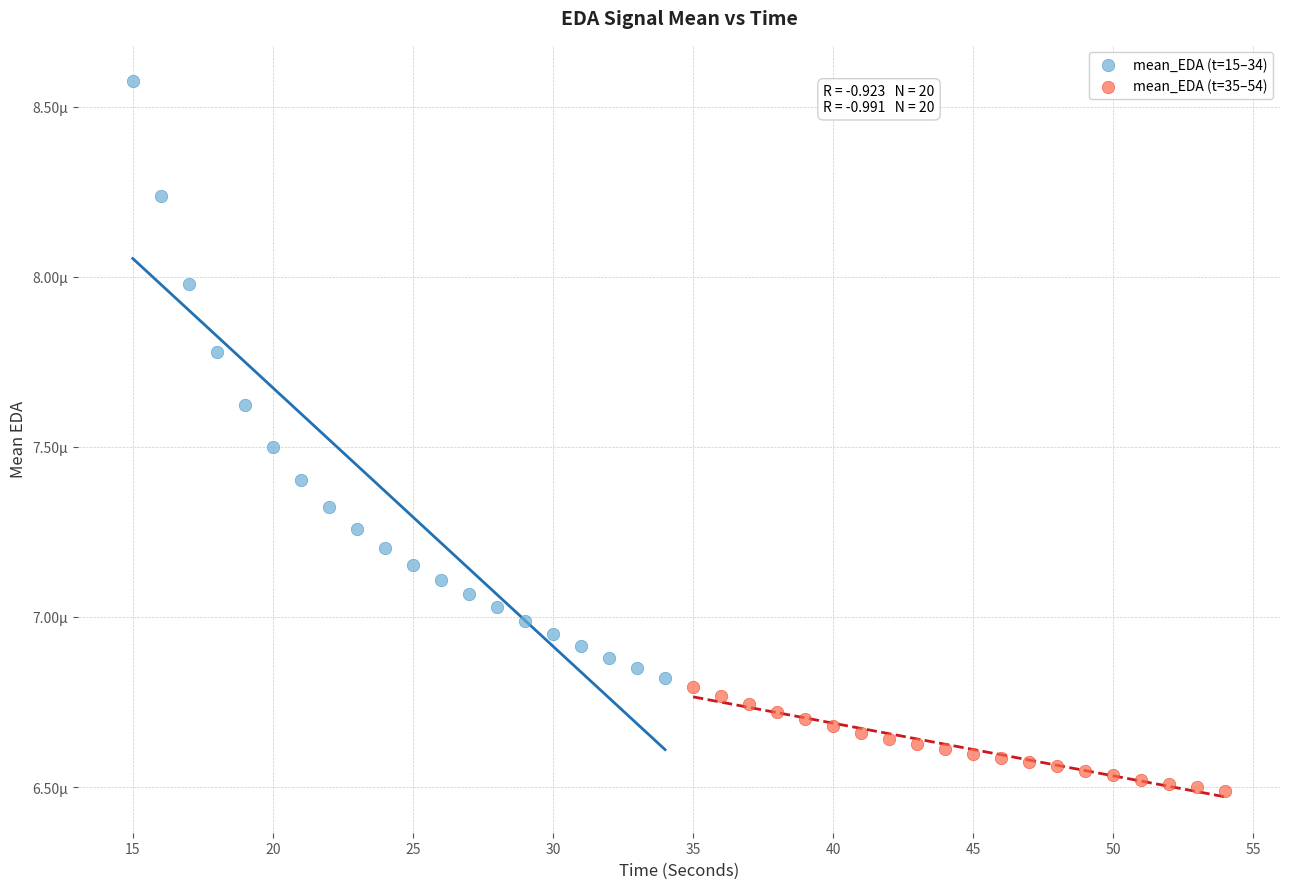

What are all the series names shown in the legend?

mean_EDA (t=15–34), mean_EDA (t=35–54)